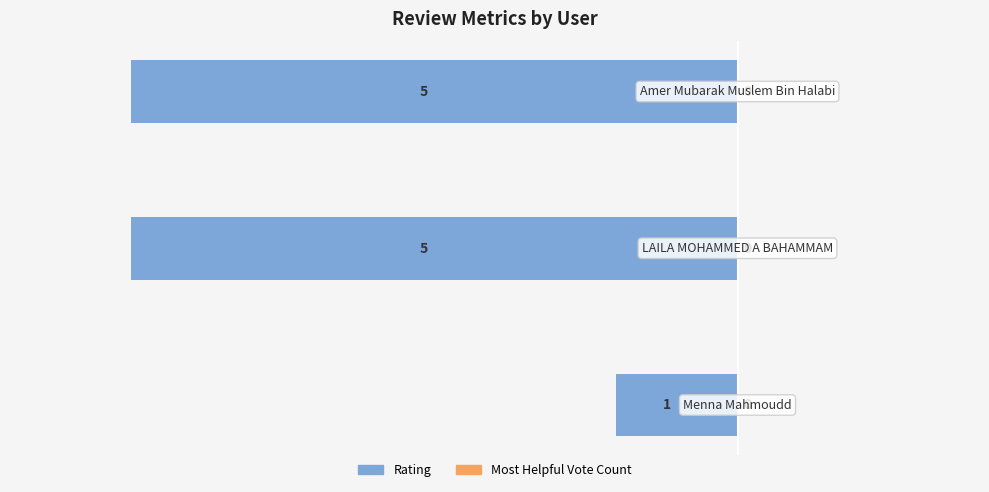

Are the bars horizontal?

Yes